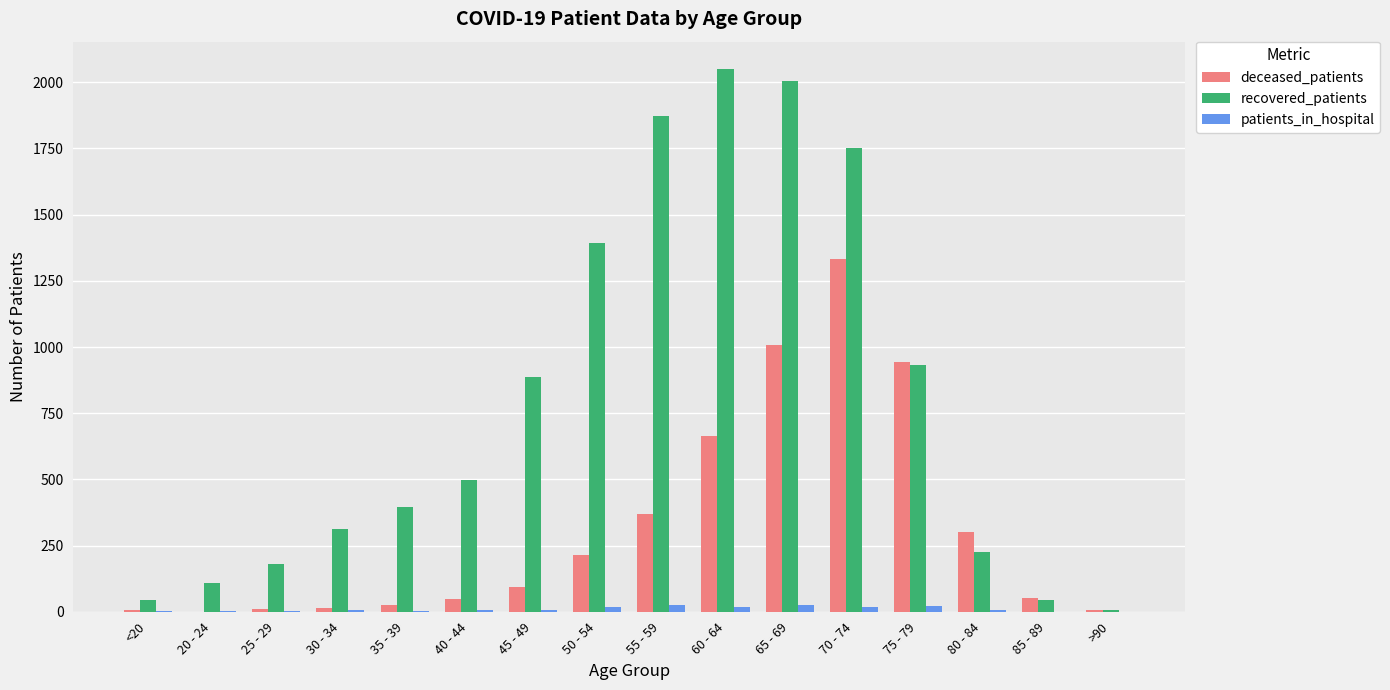

Which series has the largest total across all categories?

recovered_patients